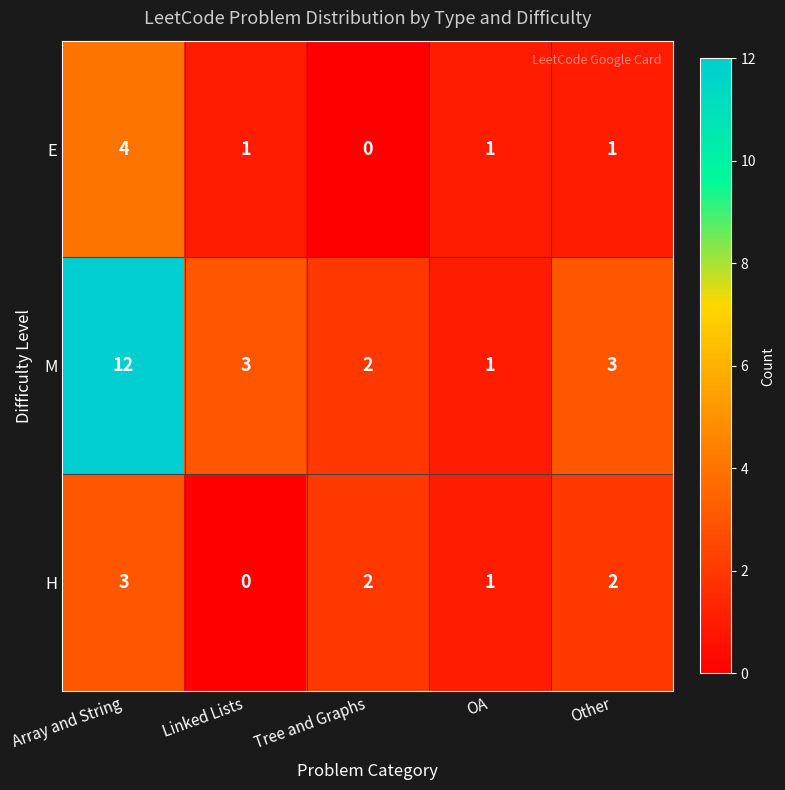

The value of M at Array and String is 12. True or false?

True